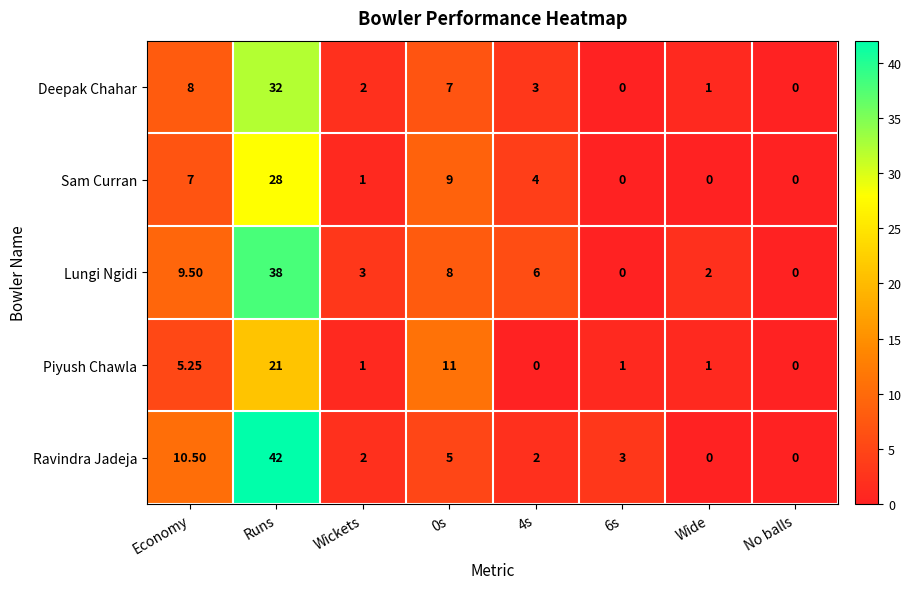

Which series has the largest total across all categories?

Lungi Ngidi